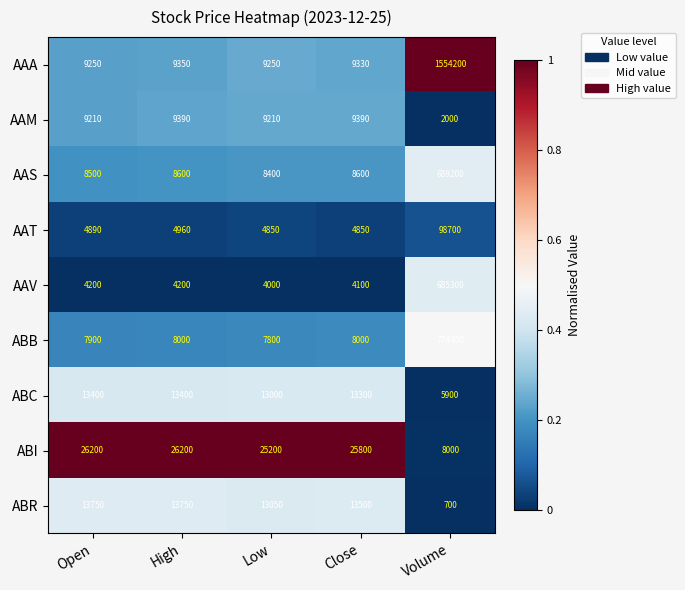

What is the total value across all series at Volume?

3818400